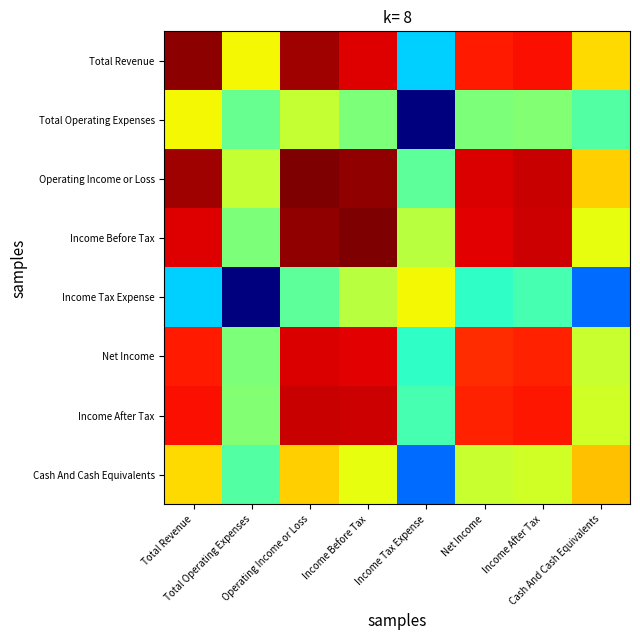

At which category does the chart reach its minimum across all series?

Income Tax Expense